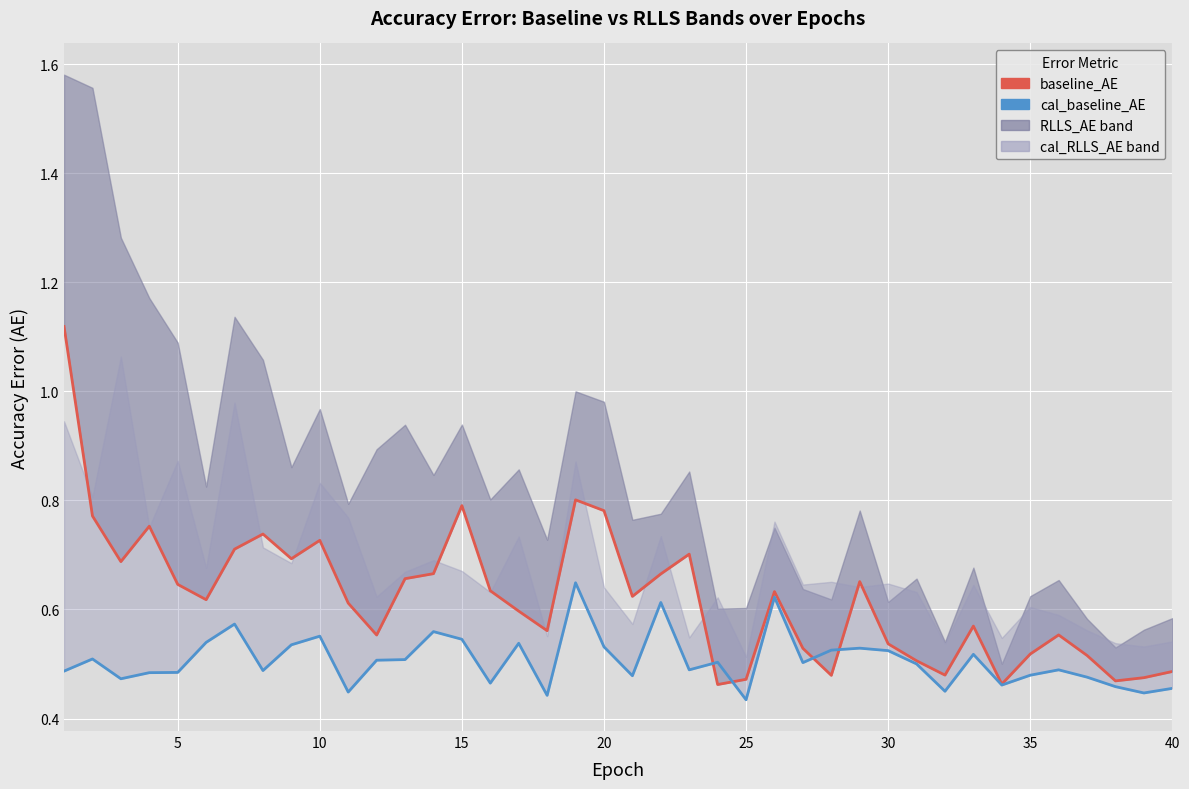

Which series has the largest range (max minus min)?

baseline_AE